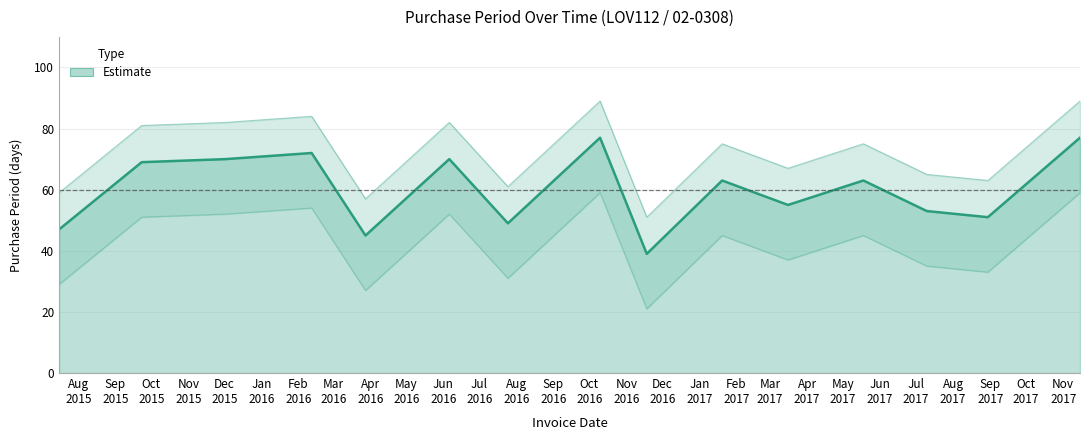

What is the change in value from 2016-03-28 to 2017-05-18?

+18